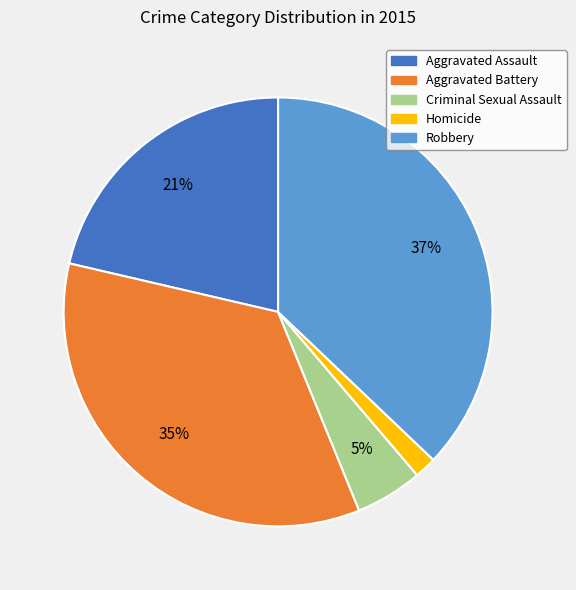

Between Aggravated Battery and Homicide, which is larger?

Aggravated Battery